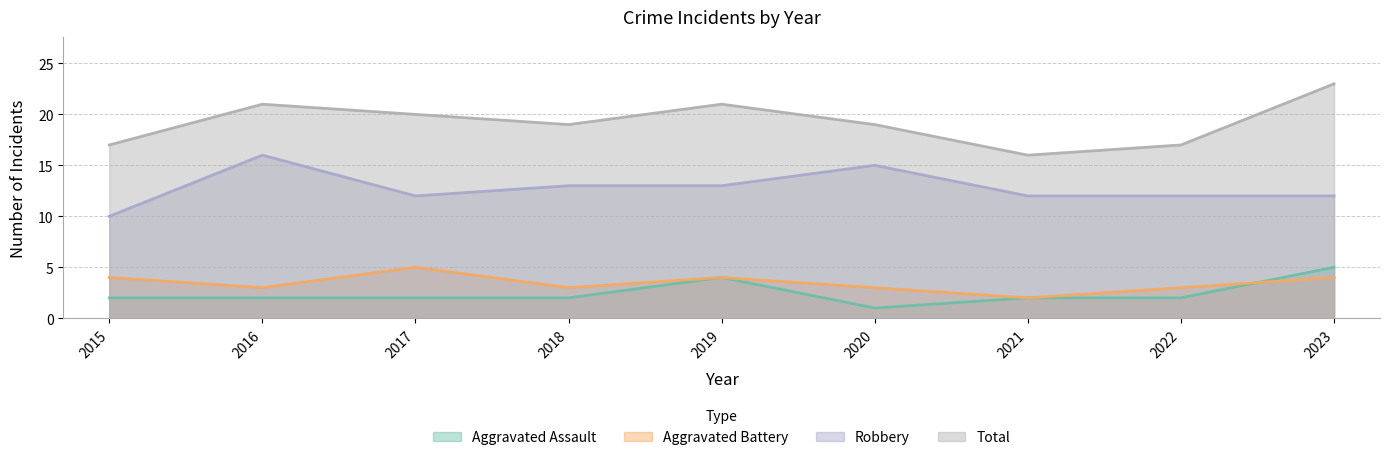

Reading right to left, transcribe all the data shown in this chart.

Aggravated Assault: 2023=5	2022=2	2021=2	2020=1	2019=4	2018=2	2017=2	2016=2	2015=2
Aggravated Battery: 2023=4	2022=3	2021=2	2020=3	2019=4	2018=3	2017=5	2016=3	2015=4
Robbery: 2023=12	2022=12	2021=12	2020=15	2019=13	2018=13	2017=12	2016=16	2015=10
Total: 2023=23	2022=17	2021=16	2020=19	2019=21	2018=19	2017=20	2016=21	2015=17